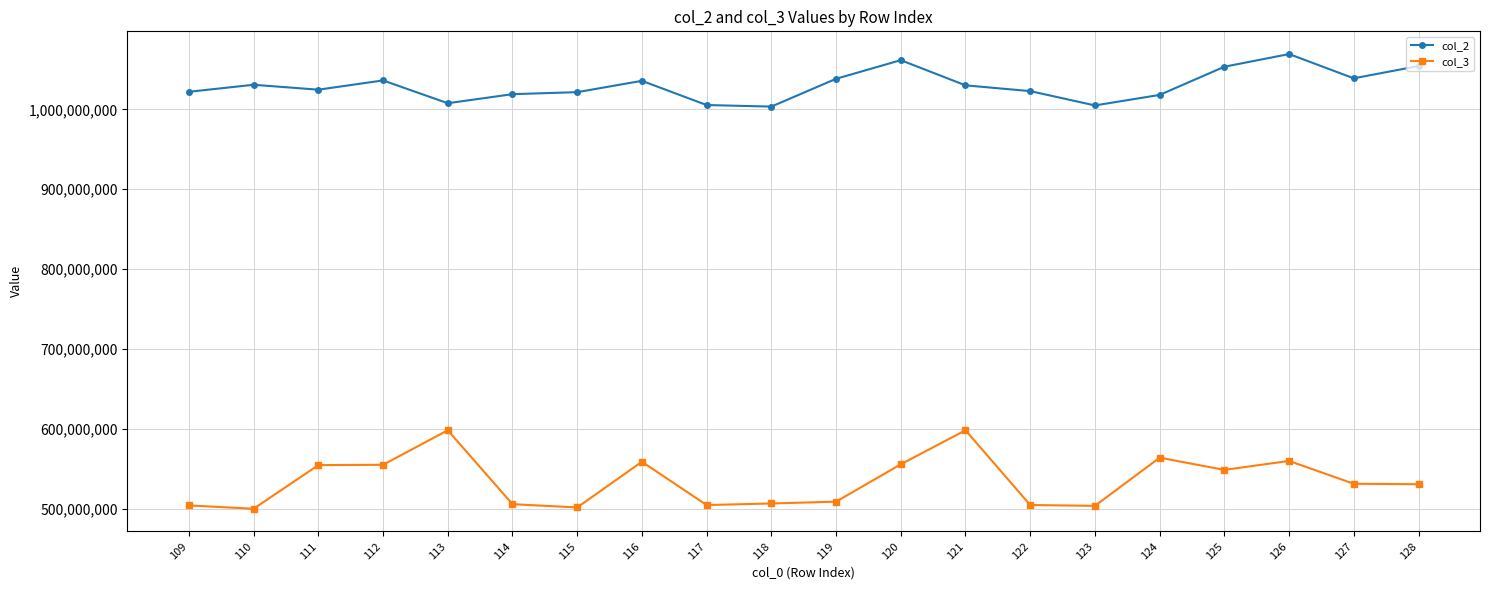

Count the number of data series in this chart.

2